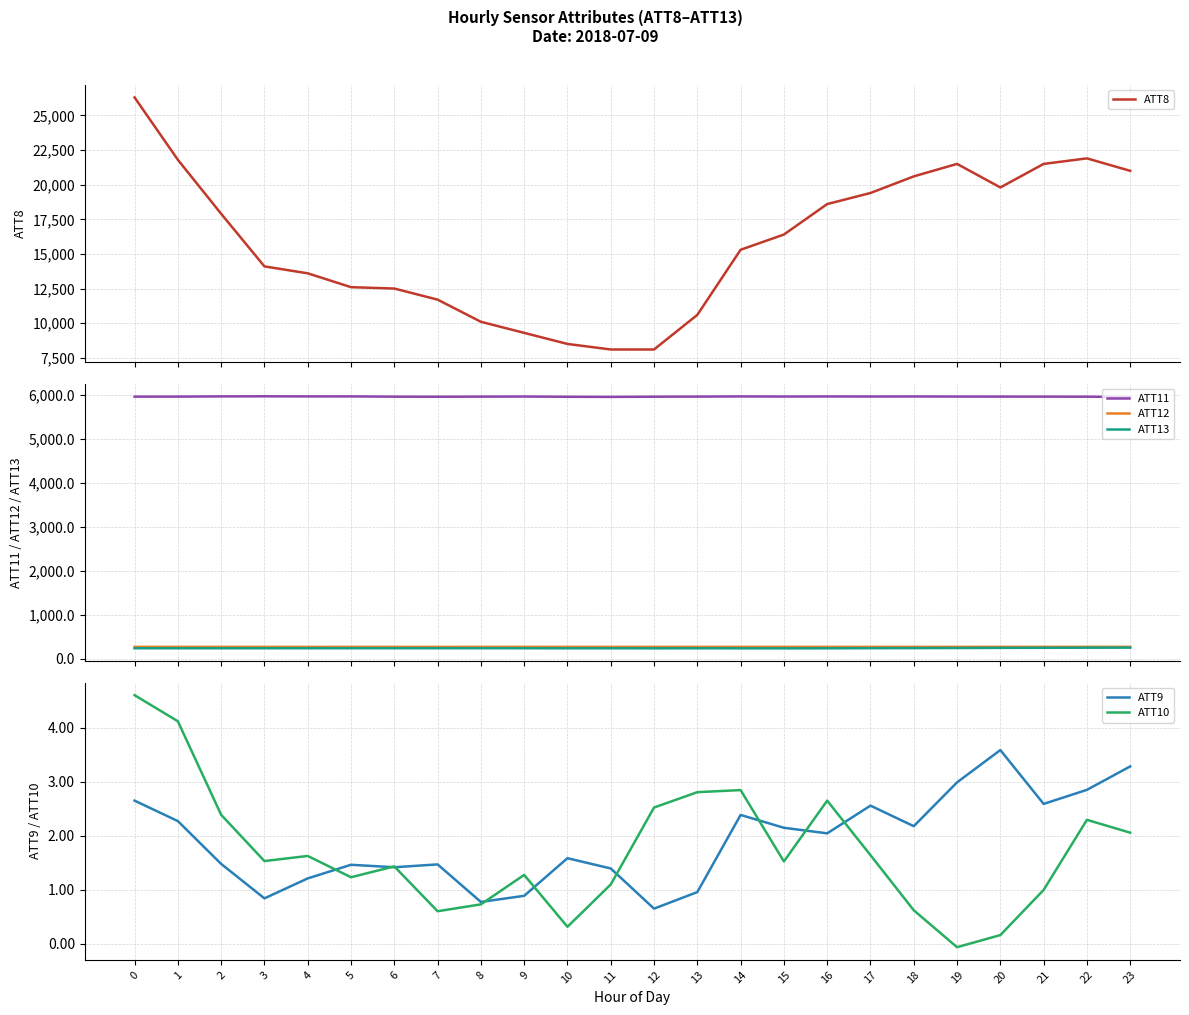

Reading left to right, transcribe all the data shown in this chart.

ATT8: 26300.0	21800.0	17900.0	14100.0	13600.0	12600.0	12500.0	11700.0	10100.0	9300.0	8500.0	8100.0	8100.0	10600.0	15300.0	16400.0	18600.0	19400.0	20600.0	21500.0	19800.0	21500.0	21900.0	21000.0
ATT11: 5964.1	5965.2	5970.0	5972.2	5969.7	5969.8	5963.9	5962.4	5964.6	5967.0	5961.3	5958.4	5963.1	5965.3	5969.4	5966.6	5968.6	5967.2	5968.2	5966.4	5965.3	5964.6	5963.2	5957.7
ATT12: 267.7	267.5	267.8	267.5	267.4	267.6	267.5	267.4	267.6	267.9	267.7	267.4	267.4	267.3	267.5	267.4	267.4	267.5	267.8	267.8	268.1	267.9	268.2	268.1
ATT13: 236.4	236.1	236.1	236.4	236.8	236.9	237.0	237.2	237.5	236.8	235.3	235.9	234.7	235.8	234.7	234.3	235.2	237.9	239.9	242.2	245.0	246.8	249.1	250.5
ATT9: 2.7	2.3	1.5	0.8	1.2	1.5	1.4	1.5	0.8	0.9	1.6	1.4	0.7	1.0	2.4	2.1	2.0	2.6	2.2	3.0	3.6	2.6	2.9	3.3
ATT10: 4.6	4.1	2.4	1.5	1.6	1.2	1.4	0.6	0.7	1.3	0.3	1.1	2.5	2.8	2.8	1.5	2.7	1.6	0.6	-0.1	0.2	1.0	2.3	2.1